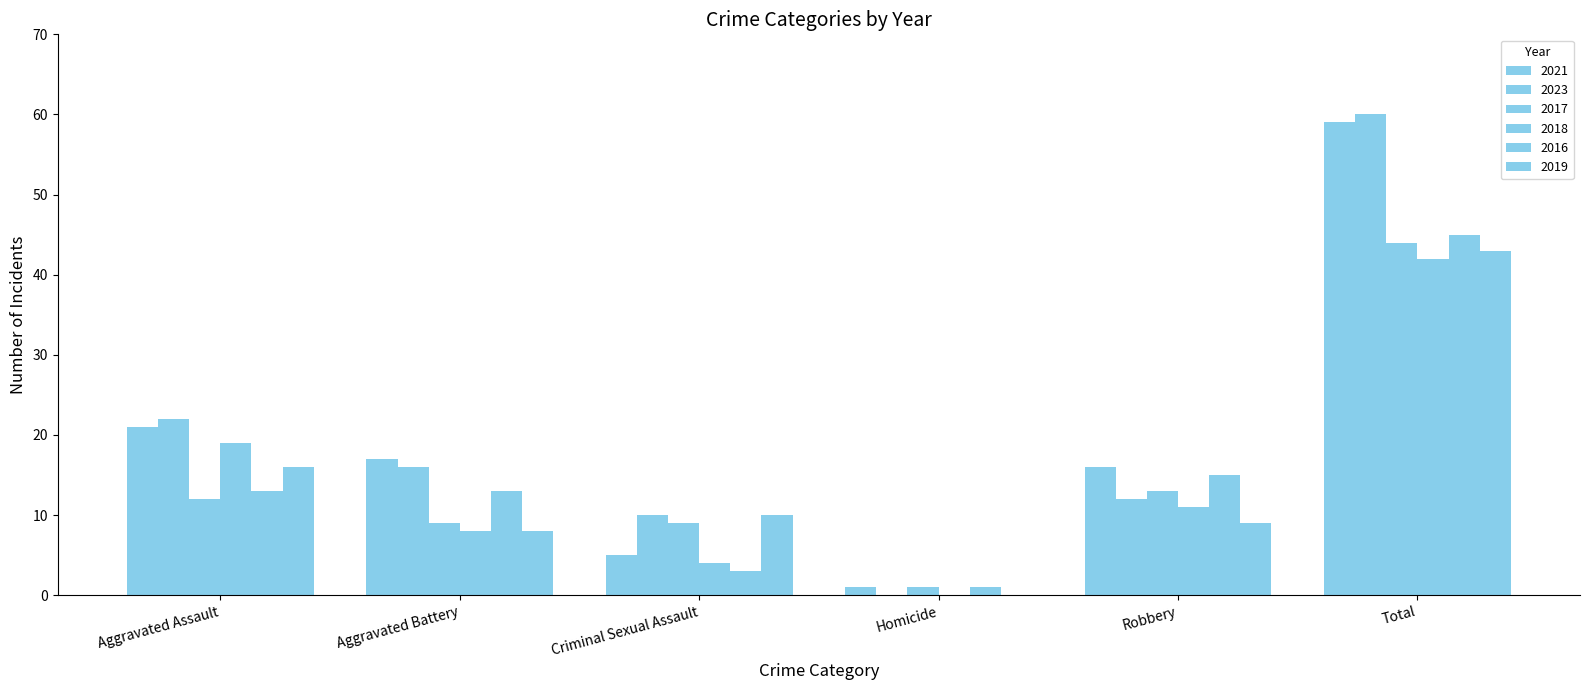

How many positive values does the 2023 series have?

5